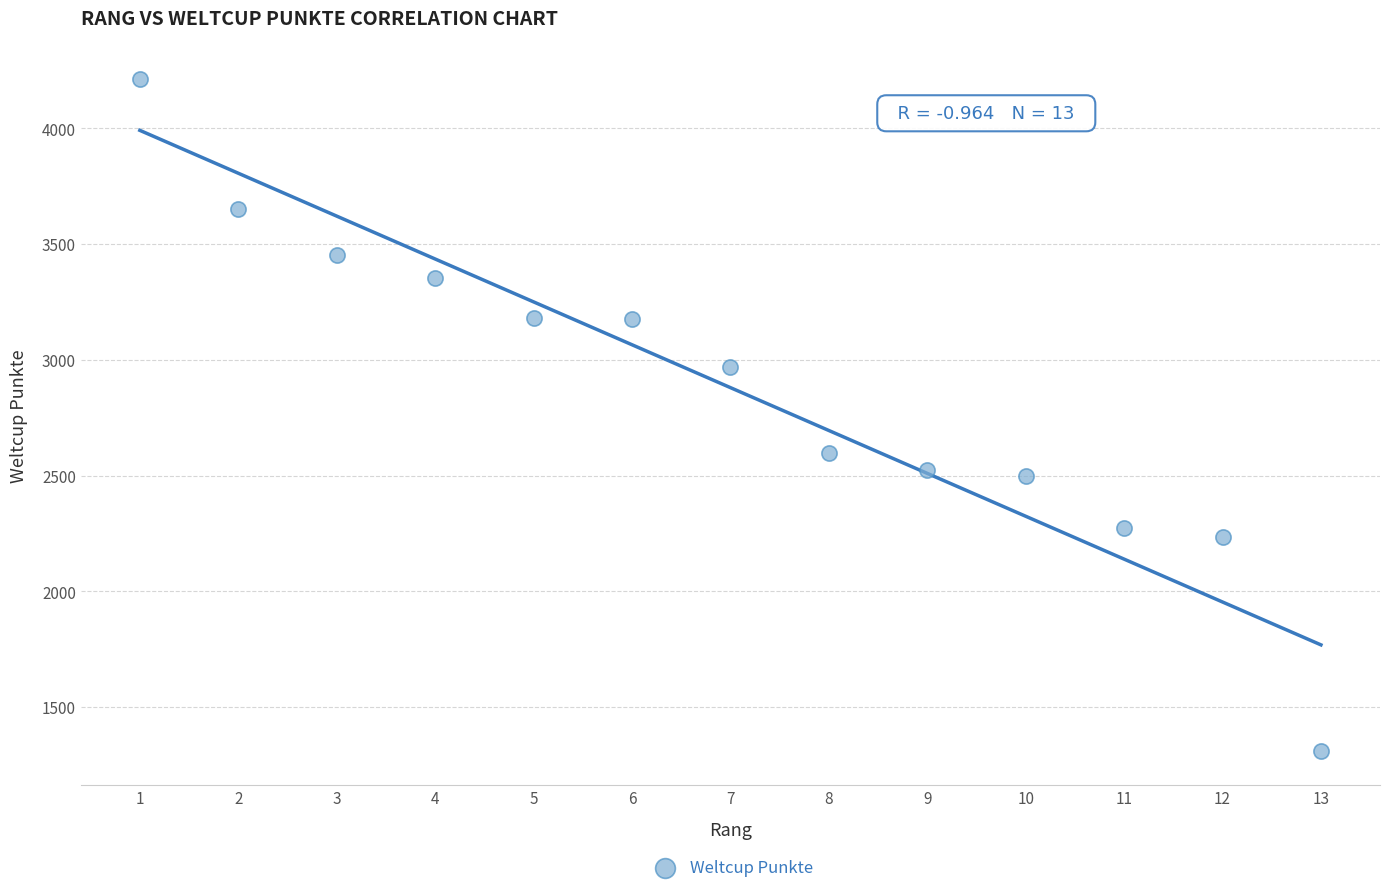

What is the range of X values (max minus min)?

12